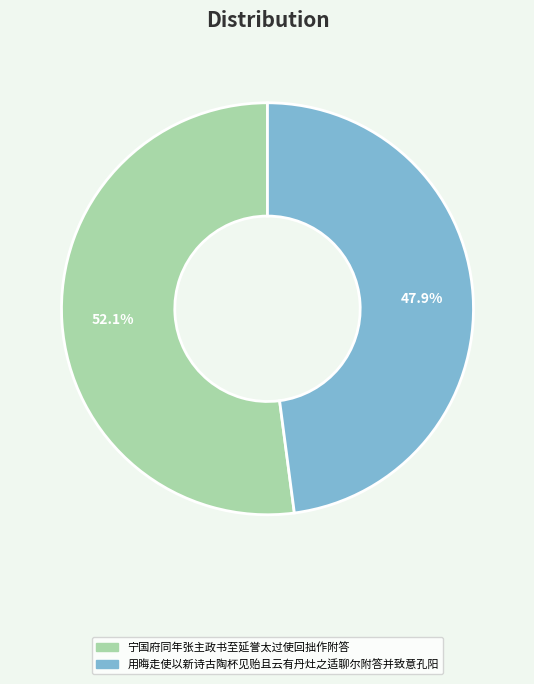

How many segments does this pie chart have?

2